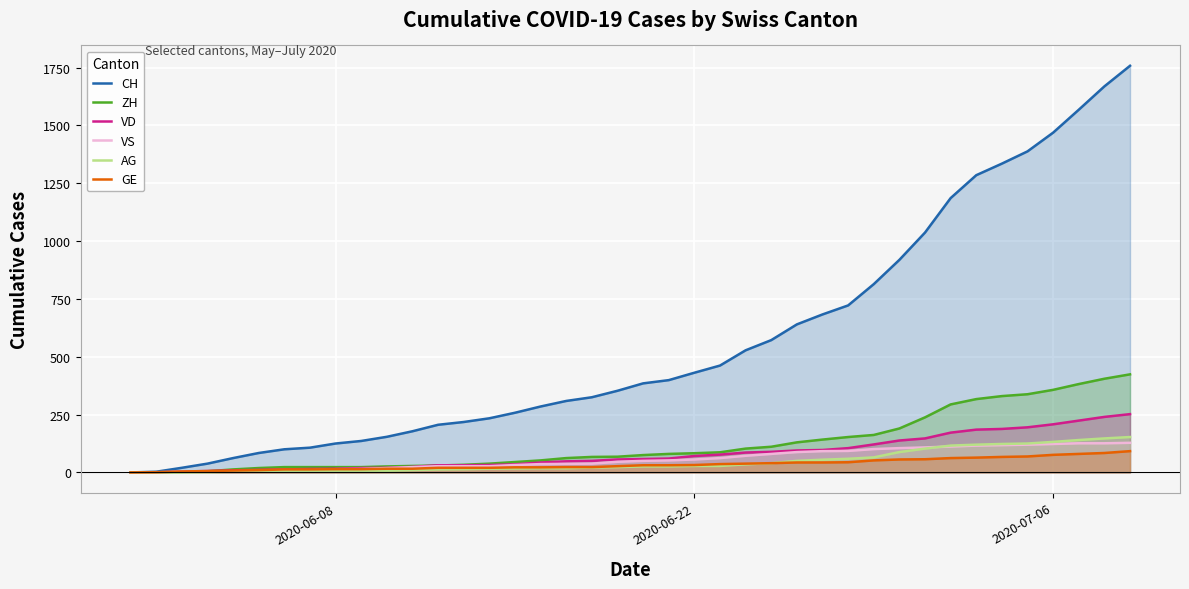

Which series has the widest spread of values?

CH